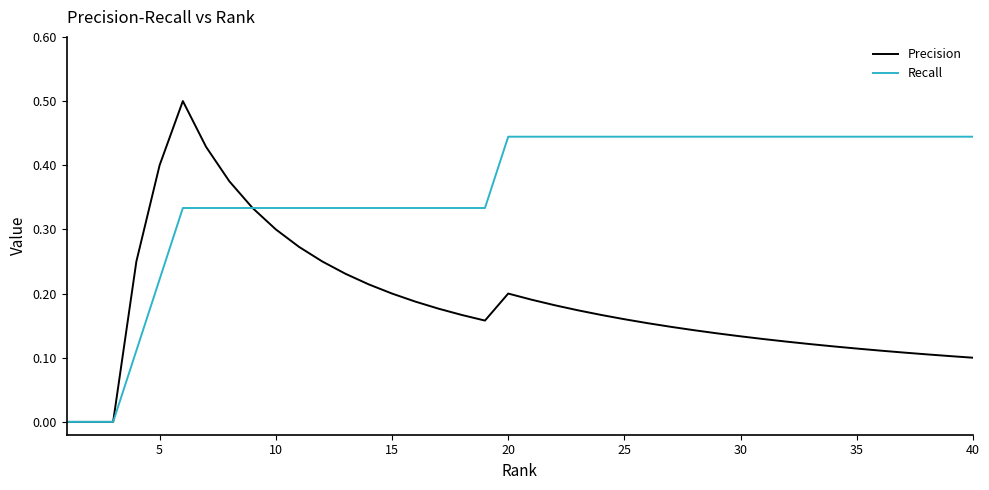

Which series has the largest range (max minus min)?

Precision